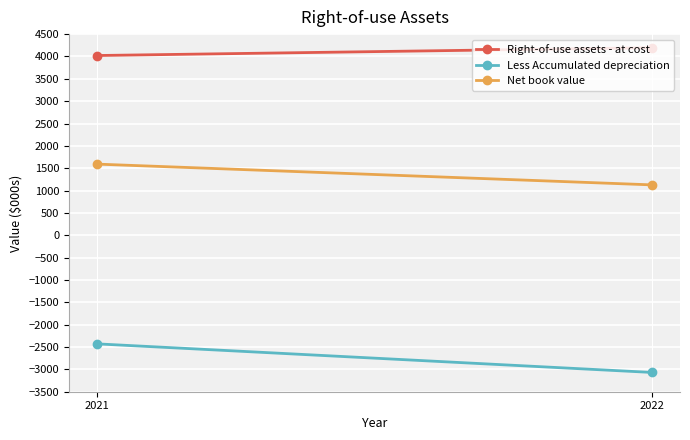

How many values in the Net book value series are below 1592?

1